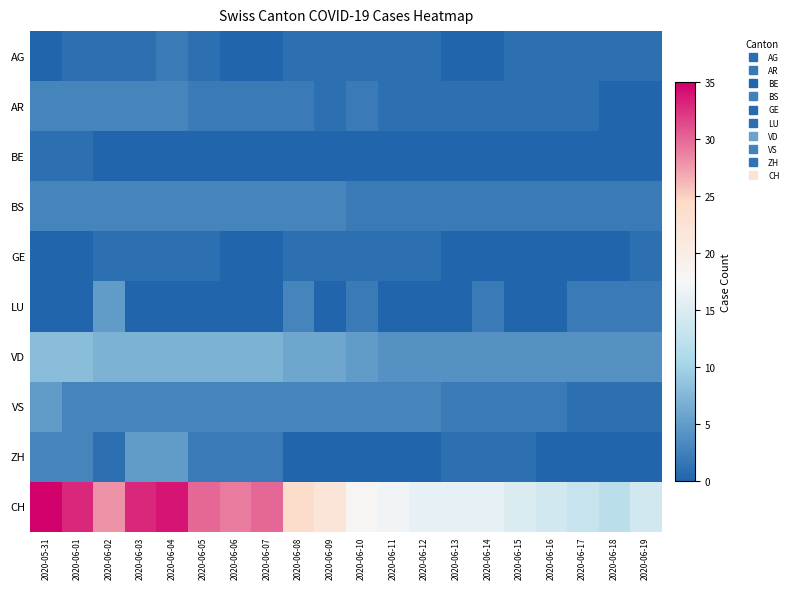

List the series in order of their peak value, lowest first.

BE, GE, AG, AR, BS, LU, VS, ZH, VD, CH